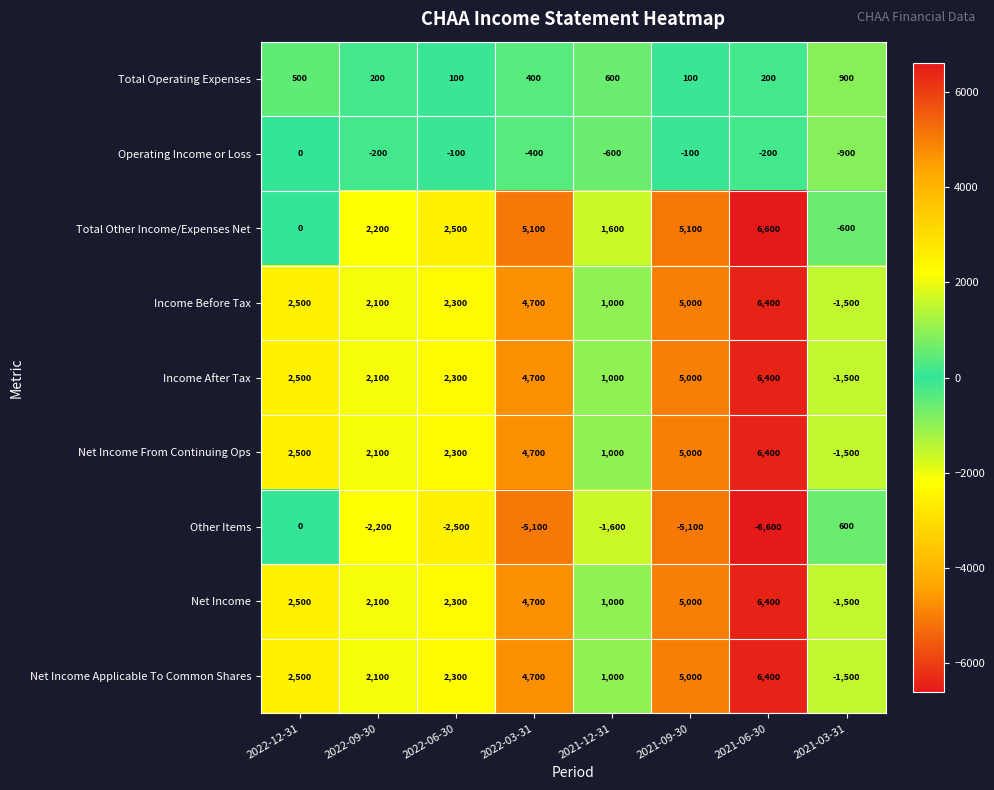

What is the sum of the Total Other Income/Expenses Net values at 2021-12-31 and 2022-03-31?

6700